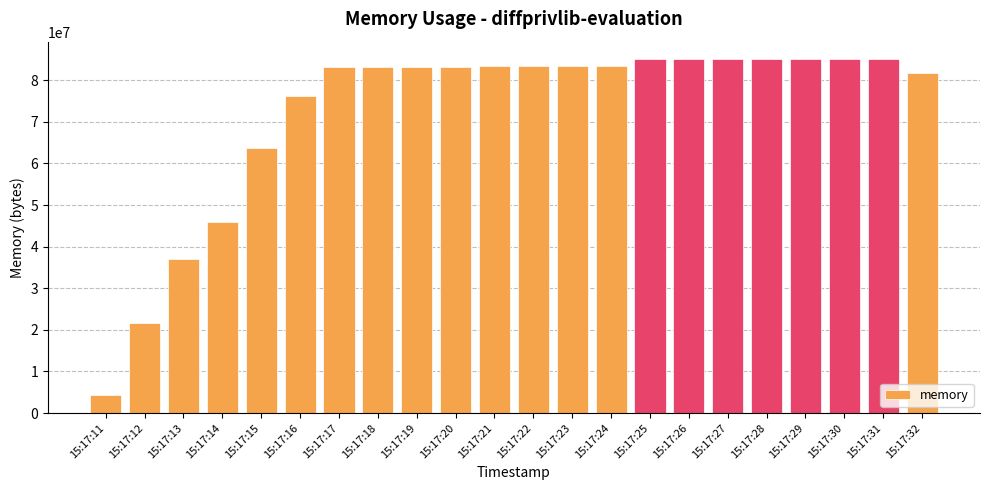

Which has a higher value, 15:17:16 or 15:17:28?

15:17:28